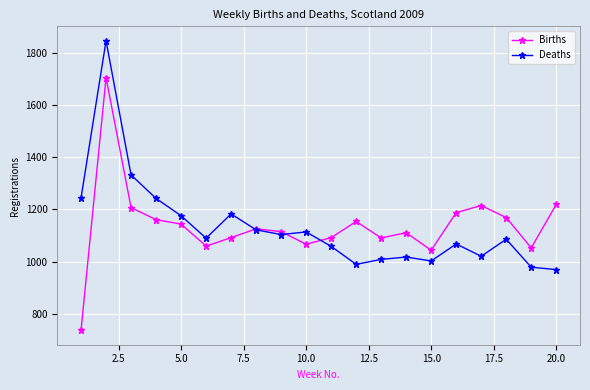

After their last crossing, which series has the higher values: Deaths or Births?

Births